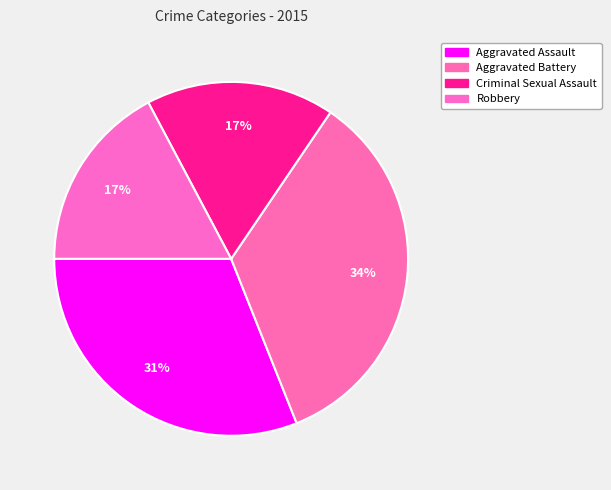

Do Aggravated Assault and Criminal Sexual Assault together represent more than half of the pie?

No